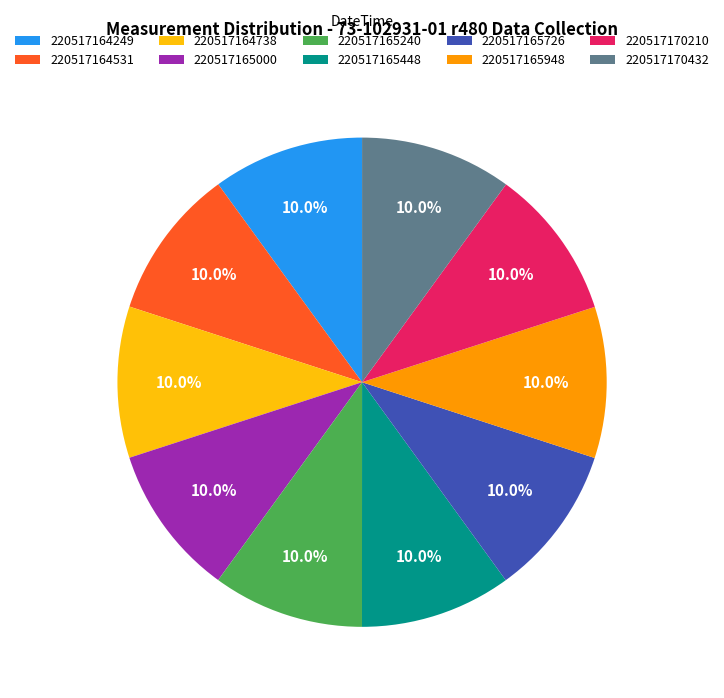

To the nearest percent, what is the combined percentage of 220517165240 and 220517164738?

20%